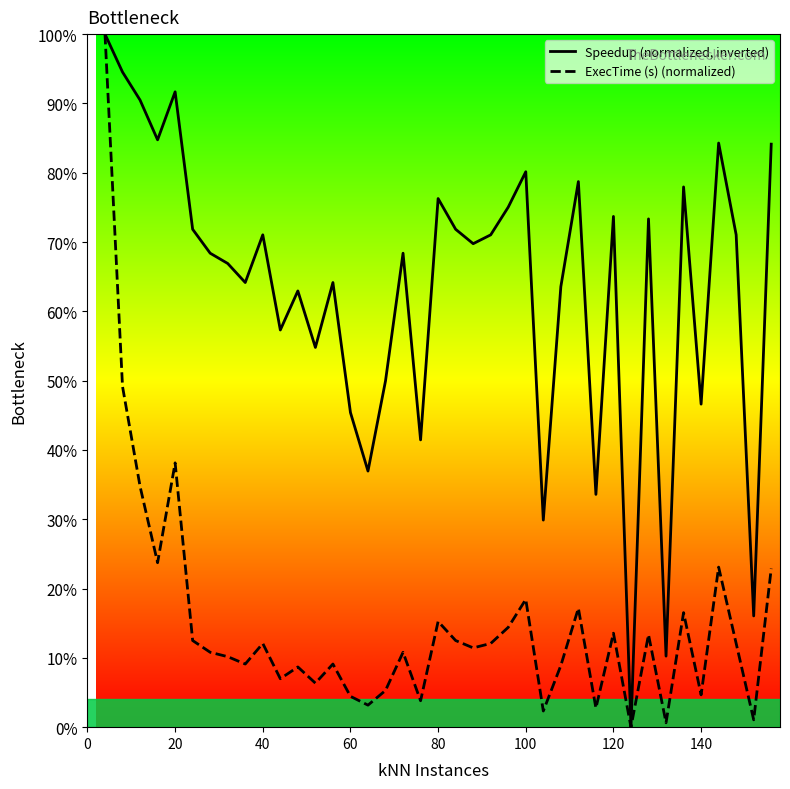

The ExecTime (s) (normalized) series shows 0.0 at 32. True or false?

False